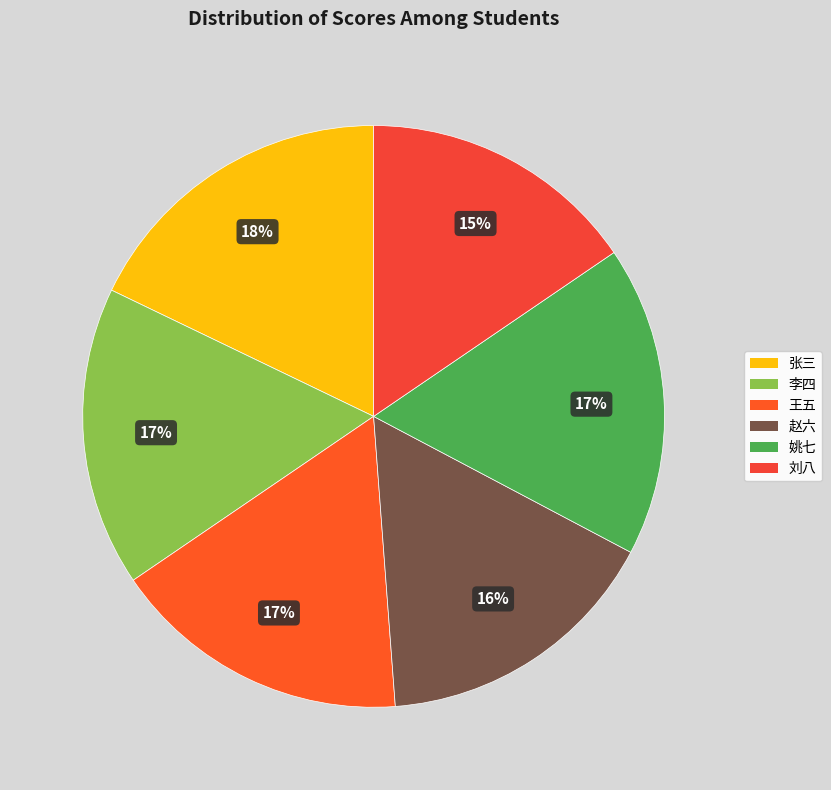

How many slices are in this pie chart?

6